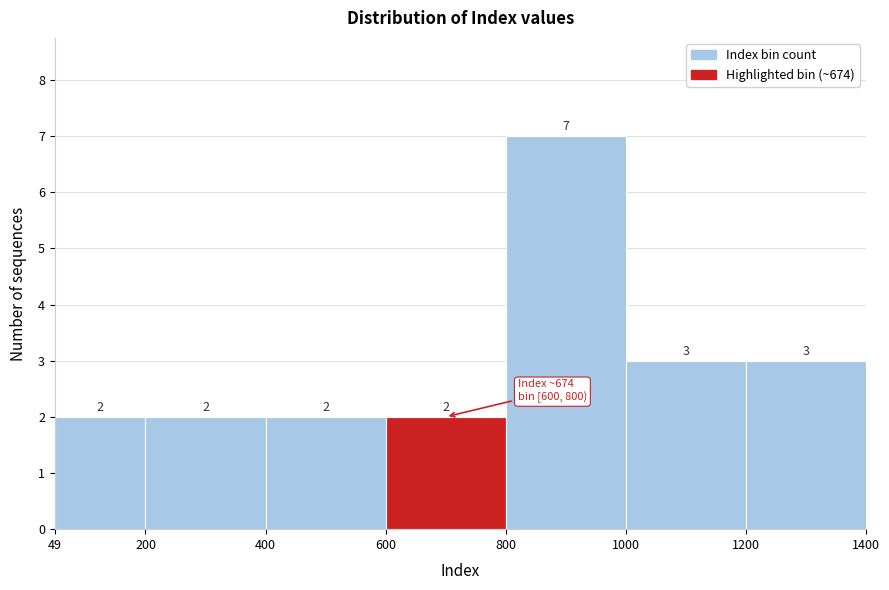

Reading left to right, transcribe this chart: for each bar, give the range it covers on the x-axis and its height.

49 to 200: 2
200 to 400: 2
400 to 600: 2
600 to 800: 2
800 to 1000: 7
1000 to 1200: 3
1200 to 1400: 3